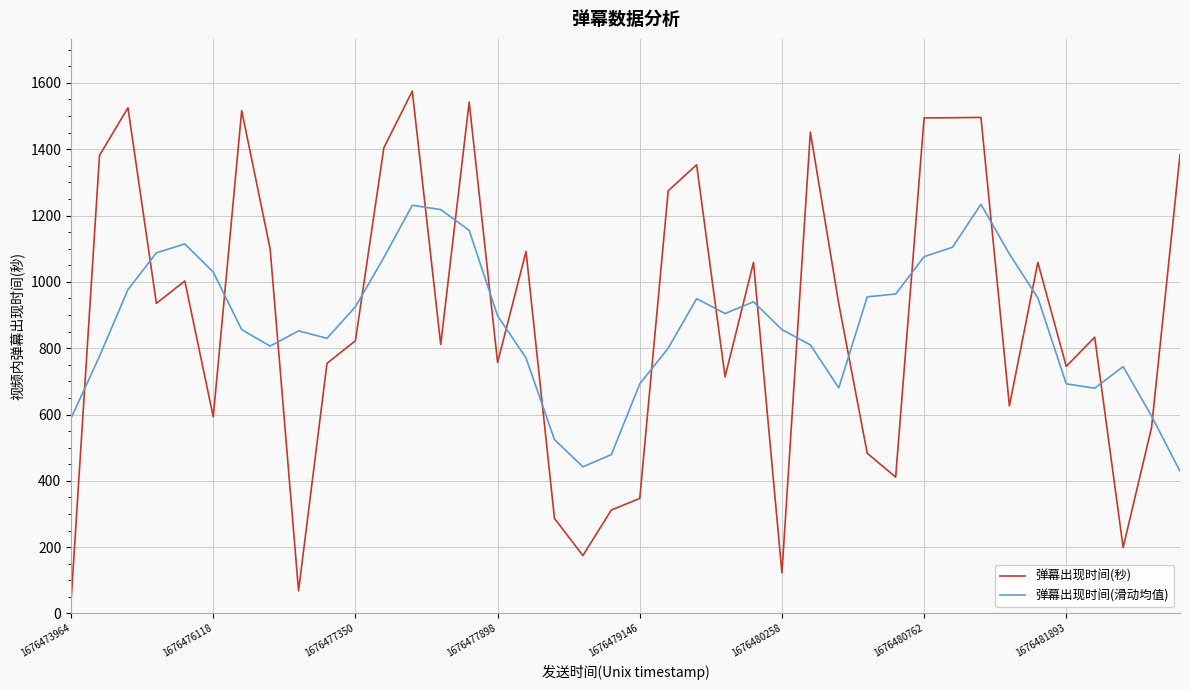

How many lines are shown in the chart?

2